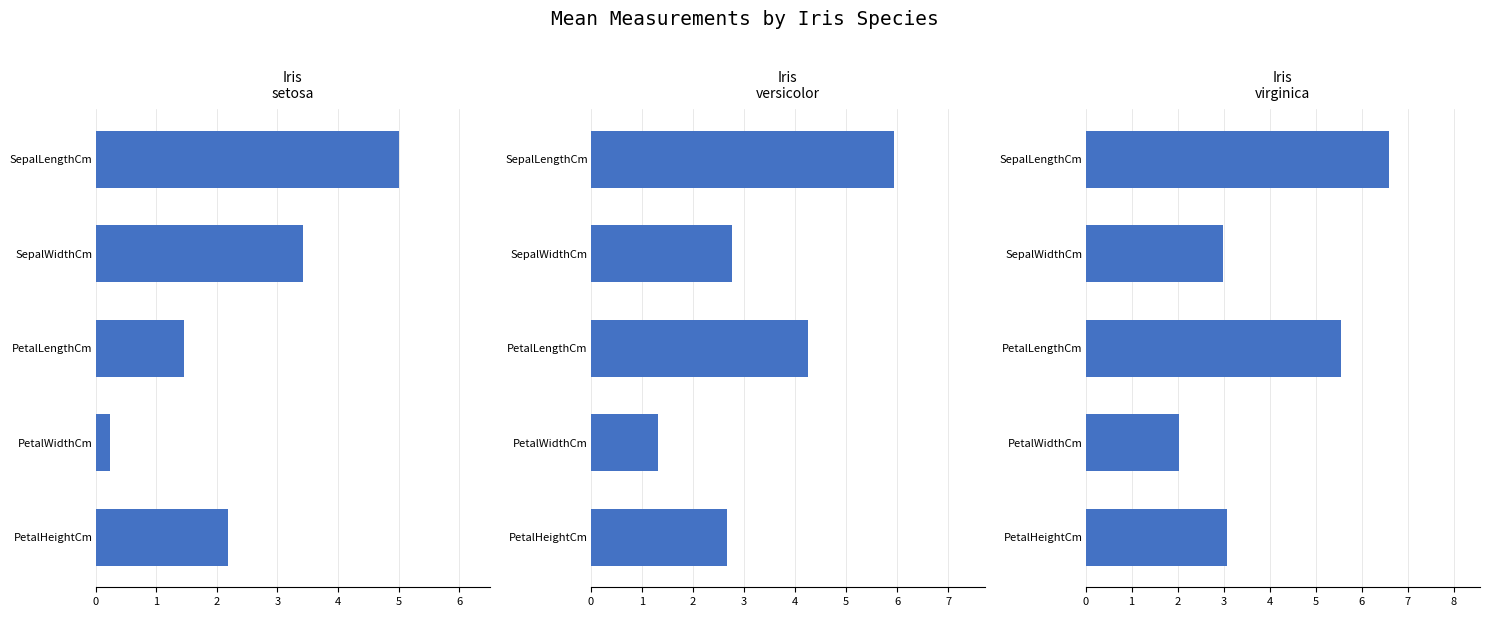

Is it true that Iris-setosa equals 1.9 at SepalWidthCm?

False